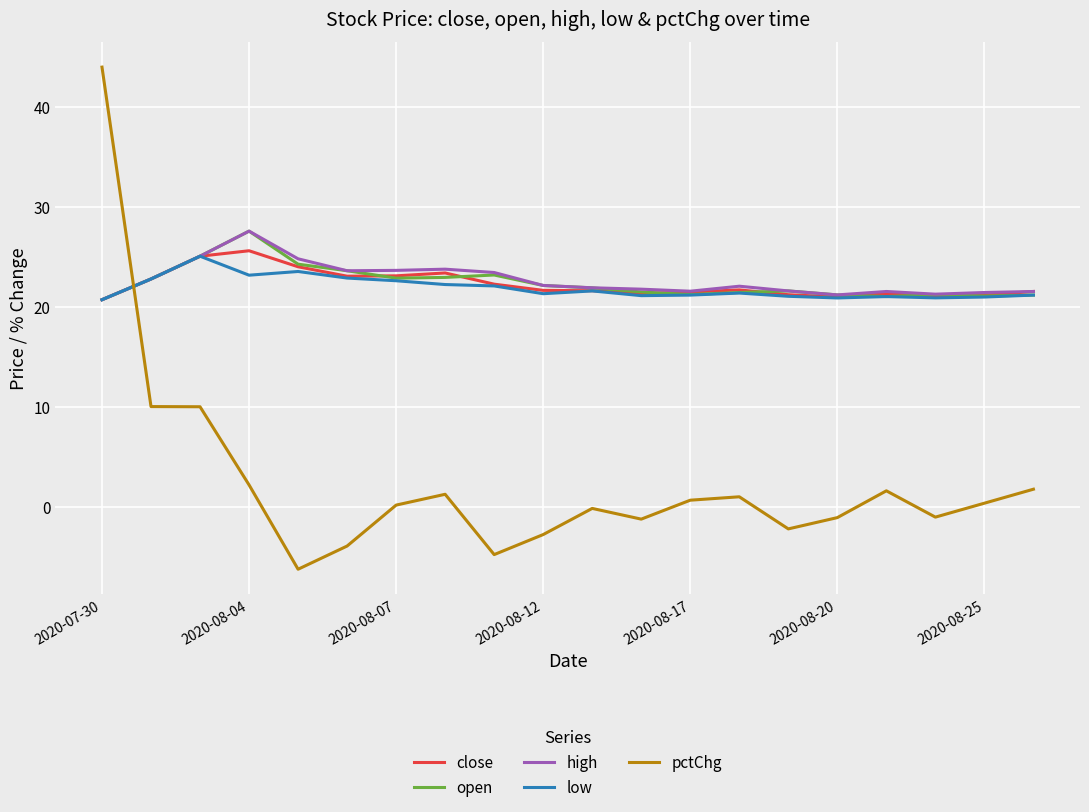

True or false: pctChg and open intersect in this chart.

True